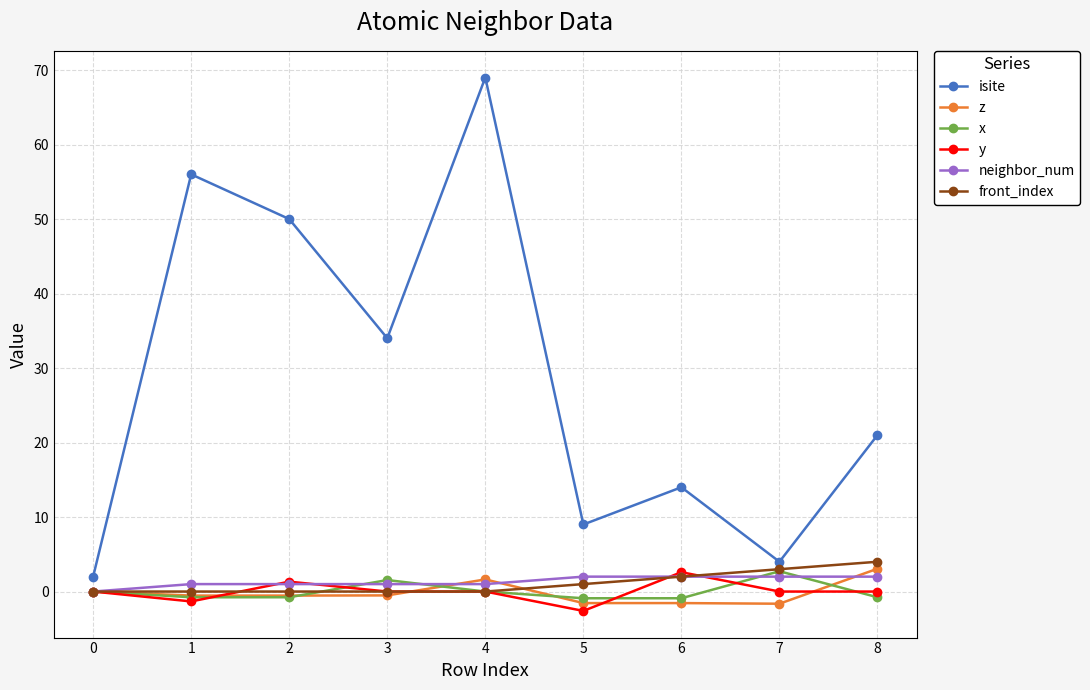

Which series has the widest spread of values?

isite